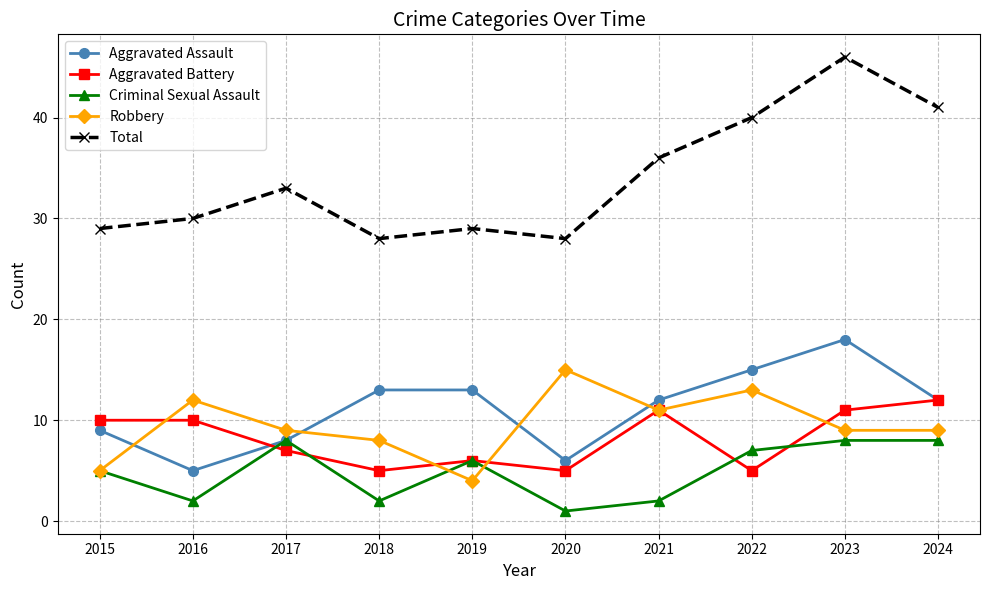

How many distinct data groups are displayed?

5